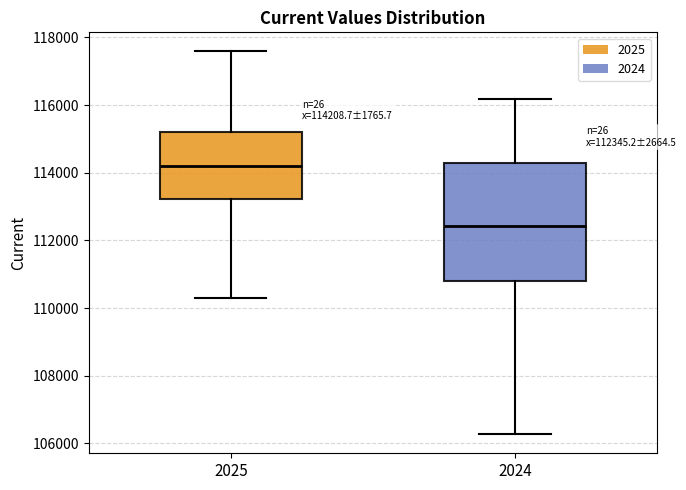

Which box's median line is the highest?

2025